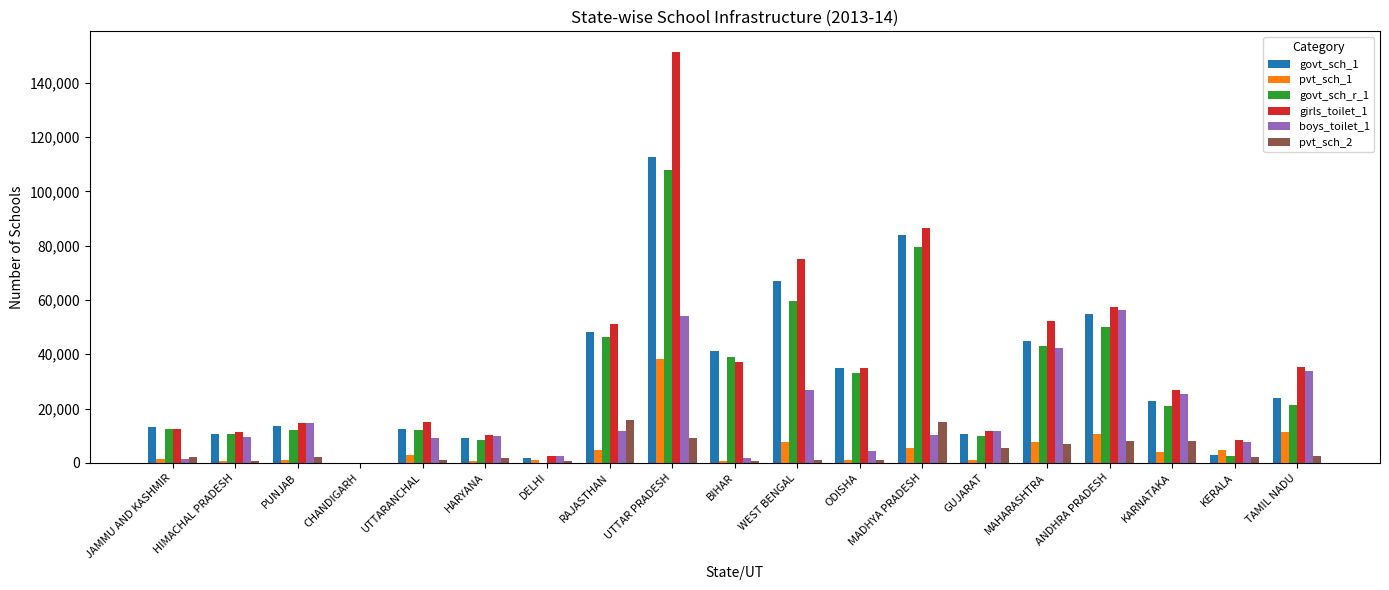

At which category is the sum across all series the highest?

UTTAR PRADESH